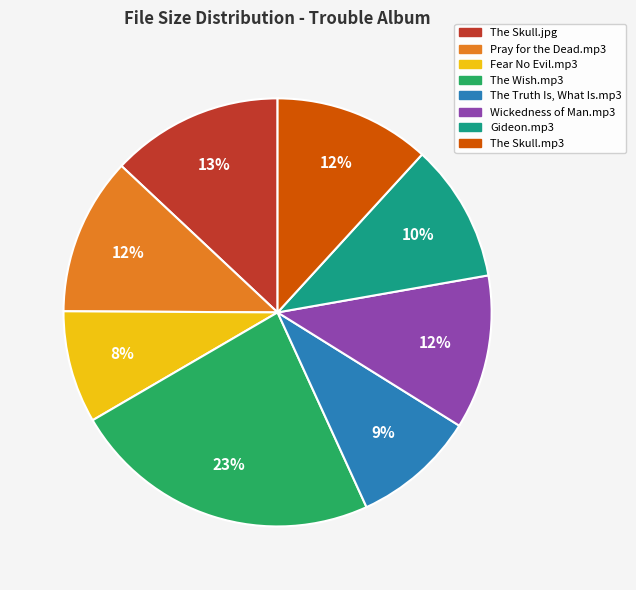

True or false: Gideon.mp3 accounts for 10% of the total.

True